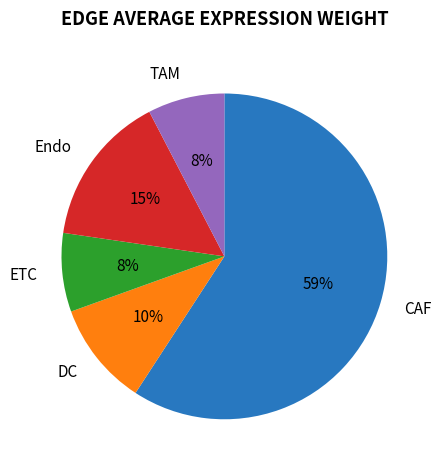

Does any single category account for the majority?

Yes